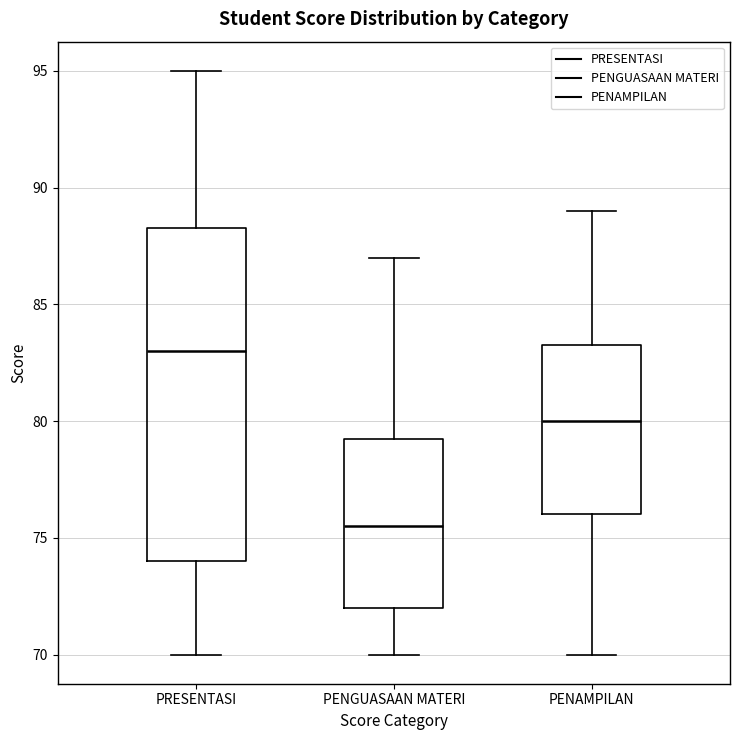

Which box's median line is the lowest?

PENGUASAAN MATERI